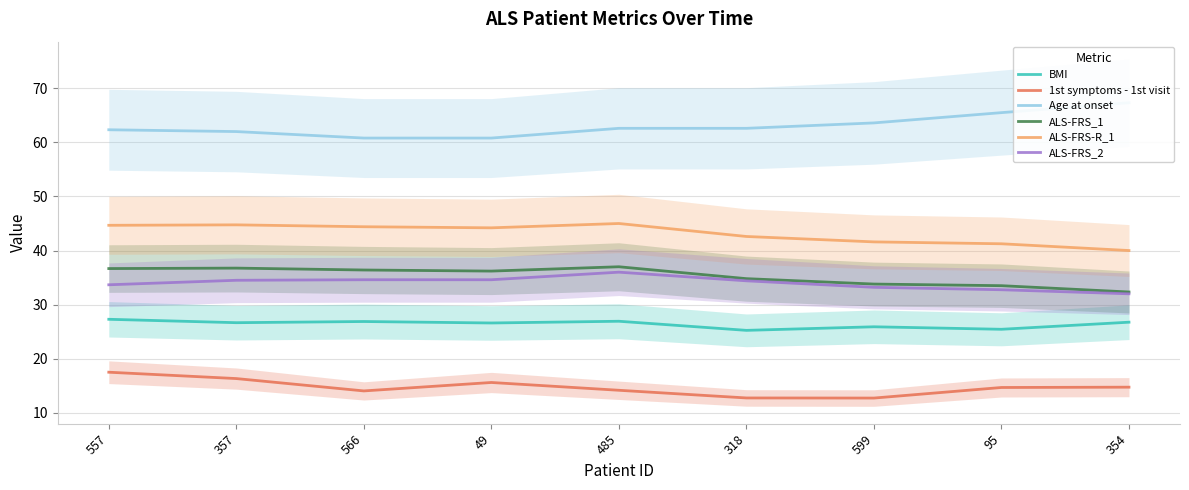

How many interior local valleys does the ALS-FRS-R_1 series have?

1